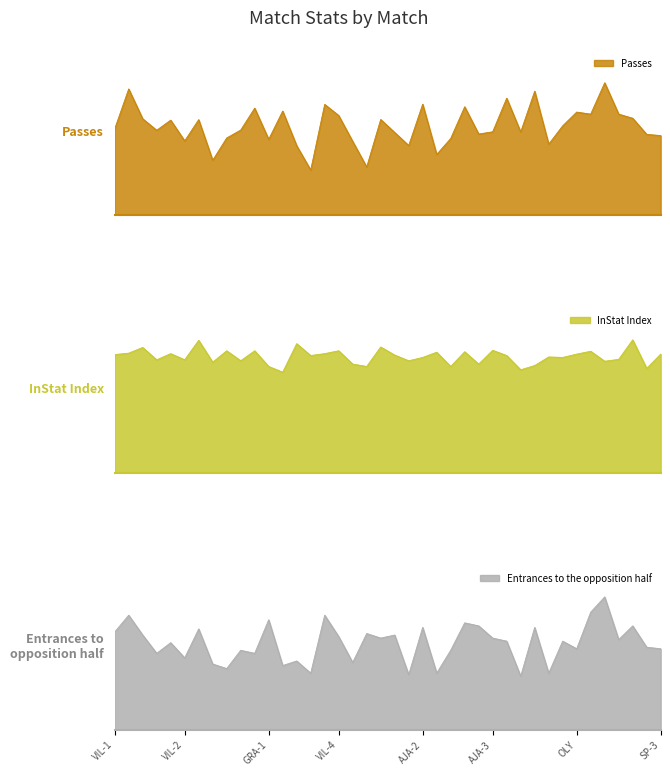

At which label does Entrances to the opposition half first exceed 58?

VIL-1